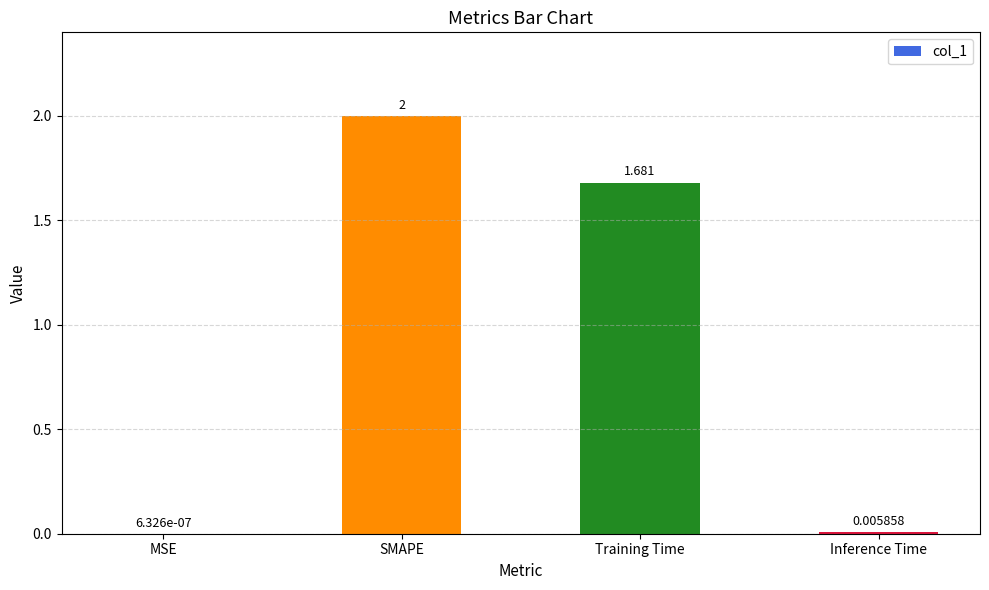

Where does the data first go above 1?

SMAPE